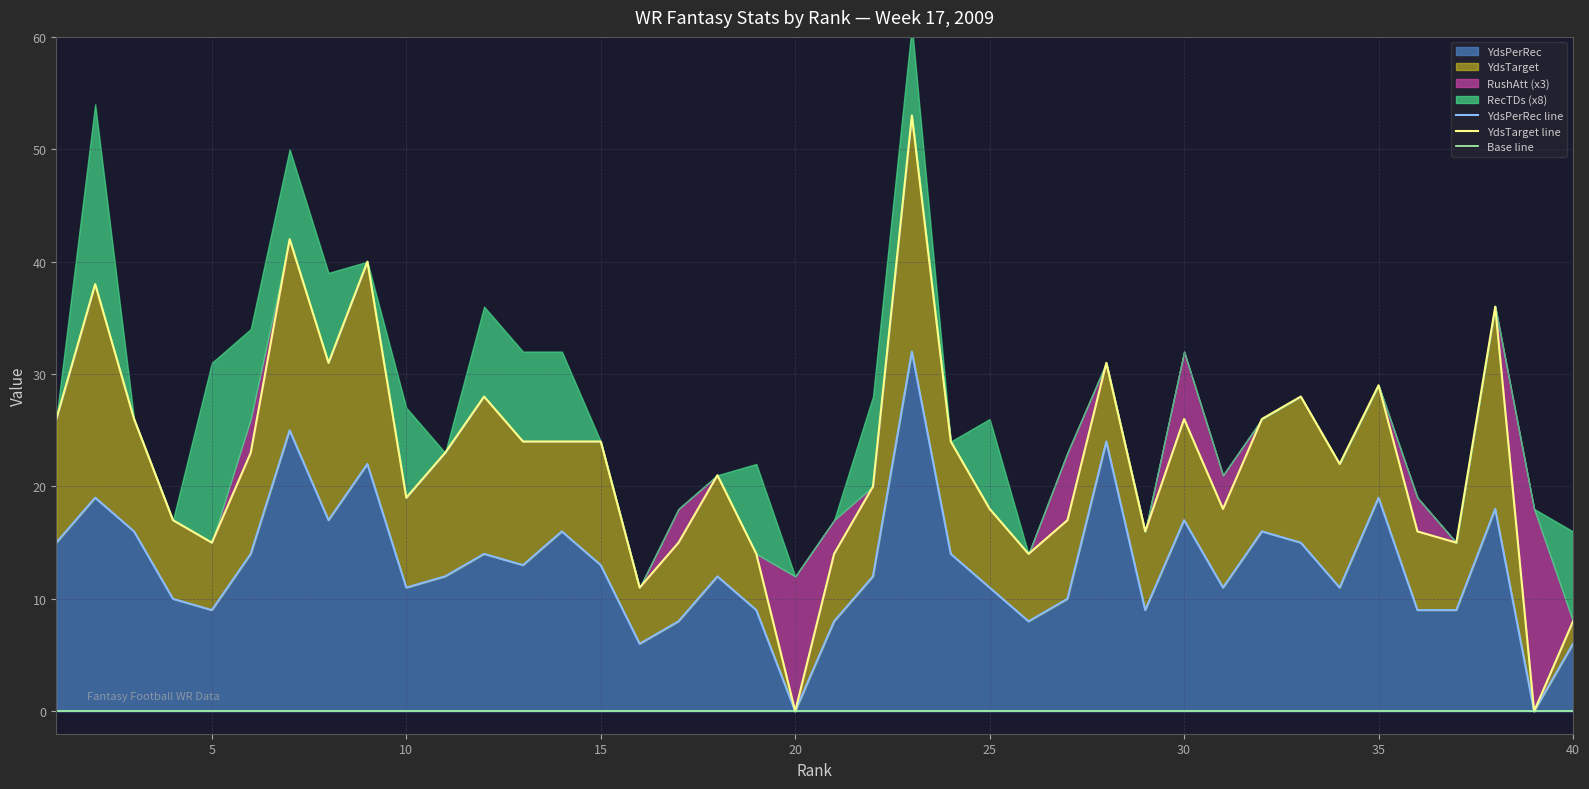

Is it true that YdsTarget line equals 6 at 5?

False